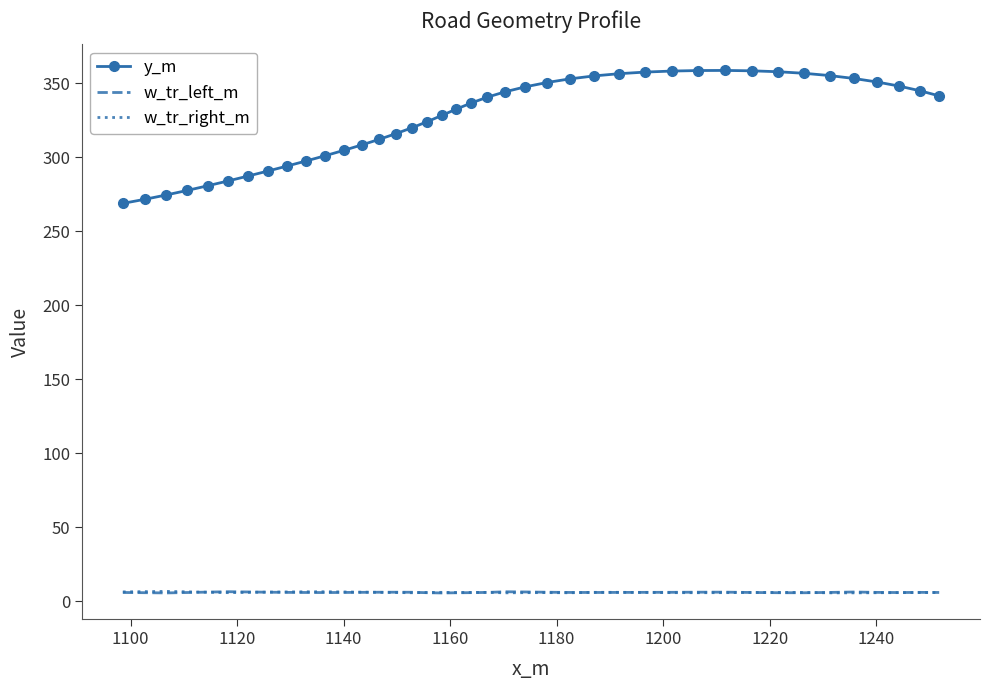

True or false: y_m and w_tr_right_m cross at least once.

False